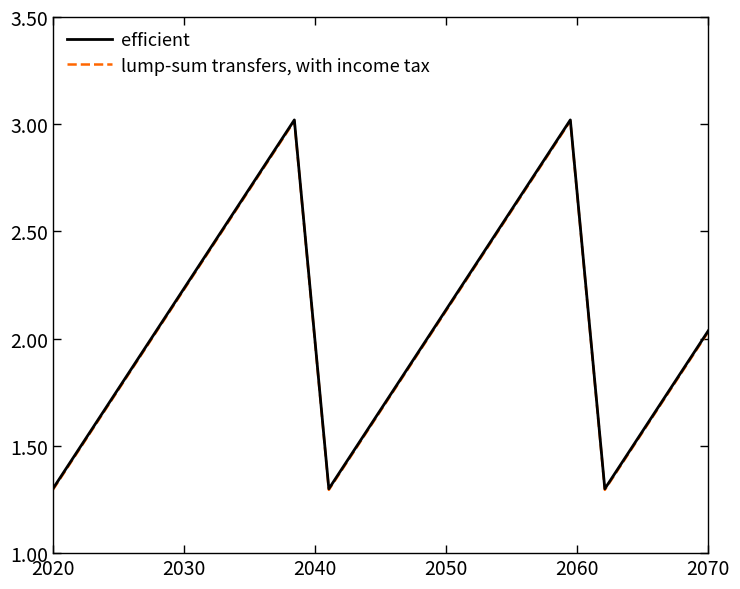

Rank the series by their maximum value, from highest to lowest.

efficient, lump-sum transfers, with income tax